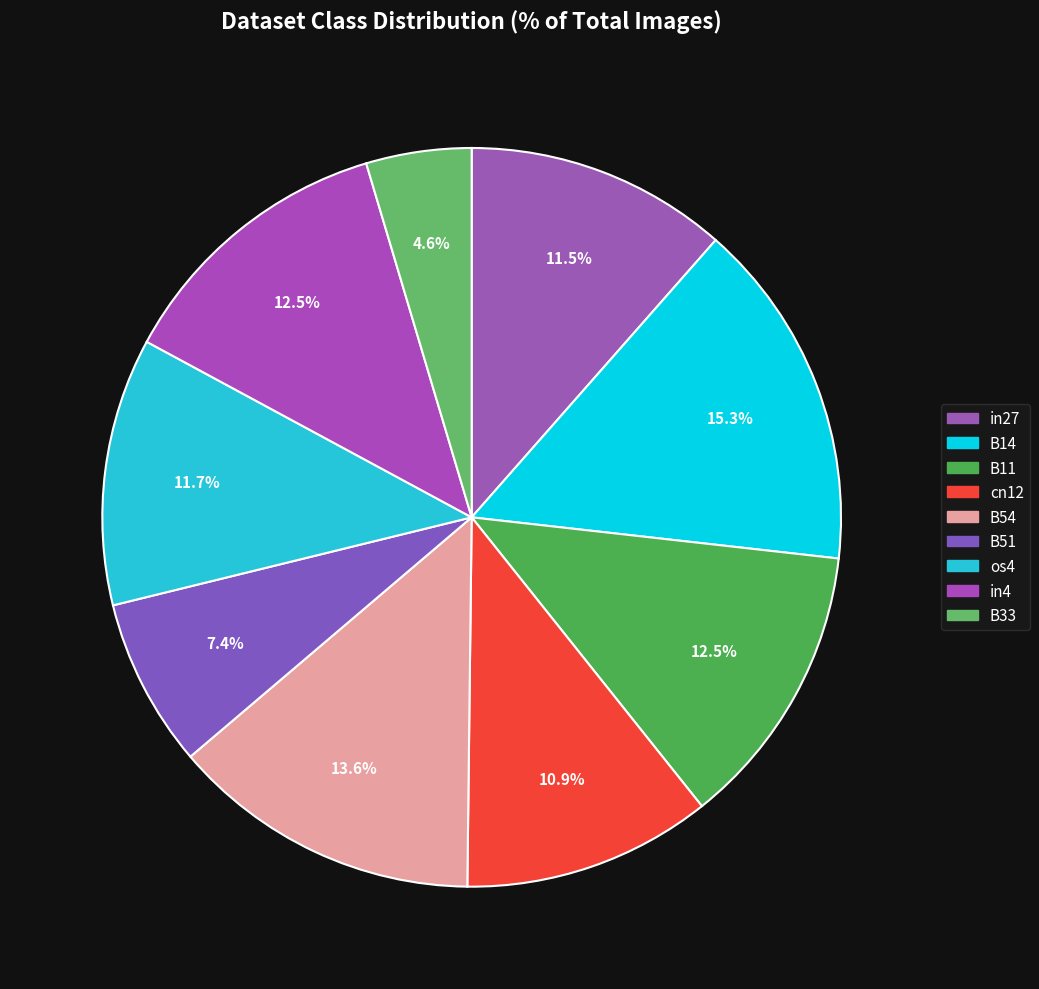

True or false: B11 accounts for 1% of the total.

False